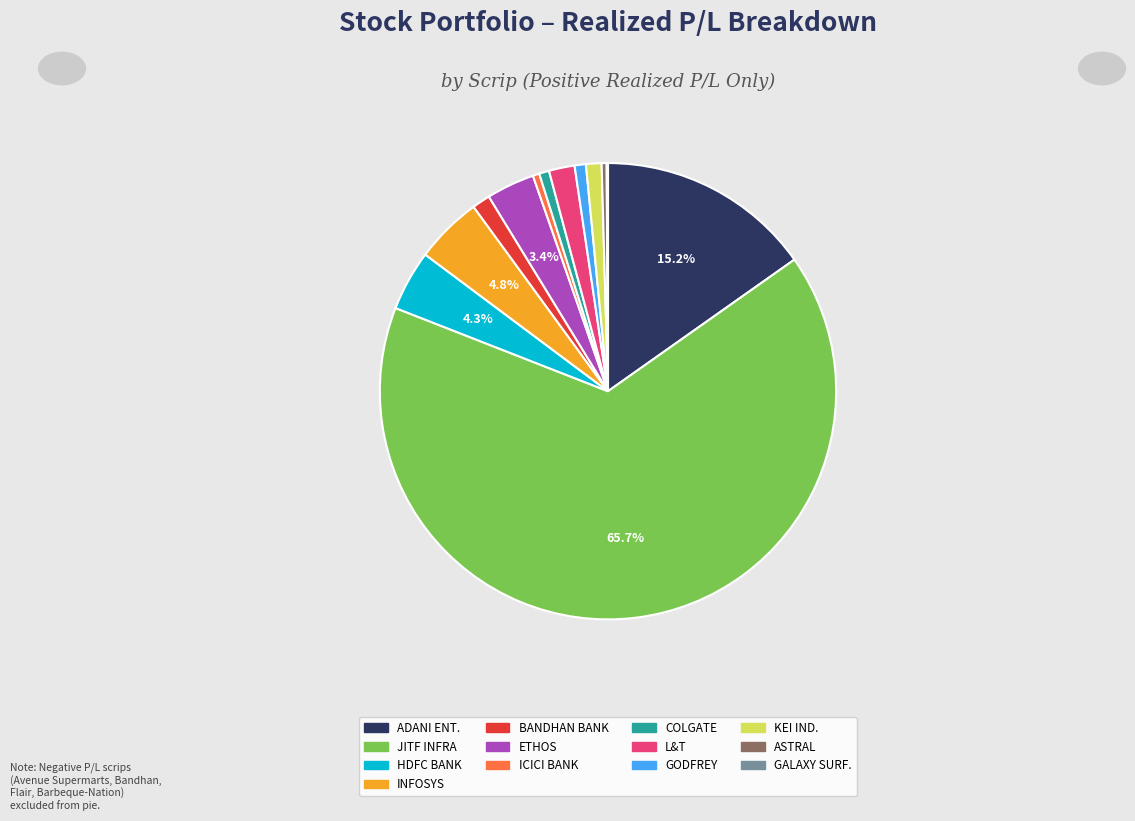

Which slice is the largest?

JITF INFRA